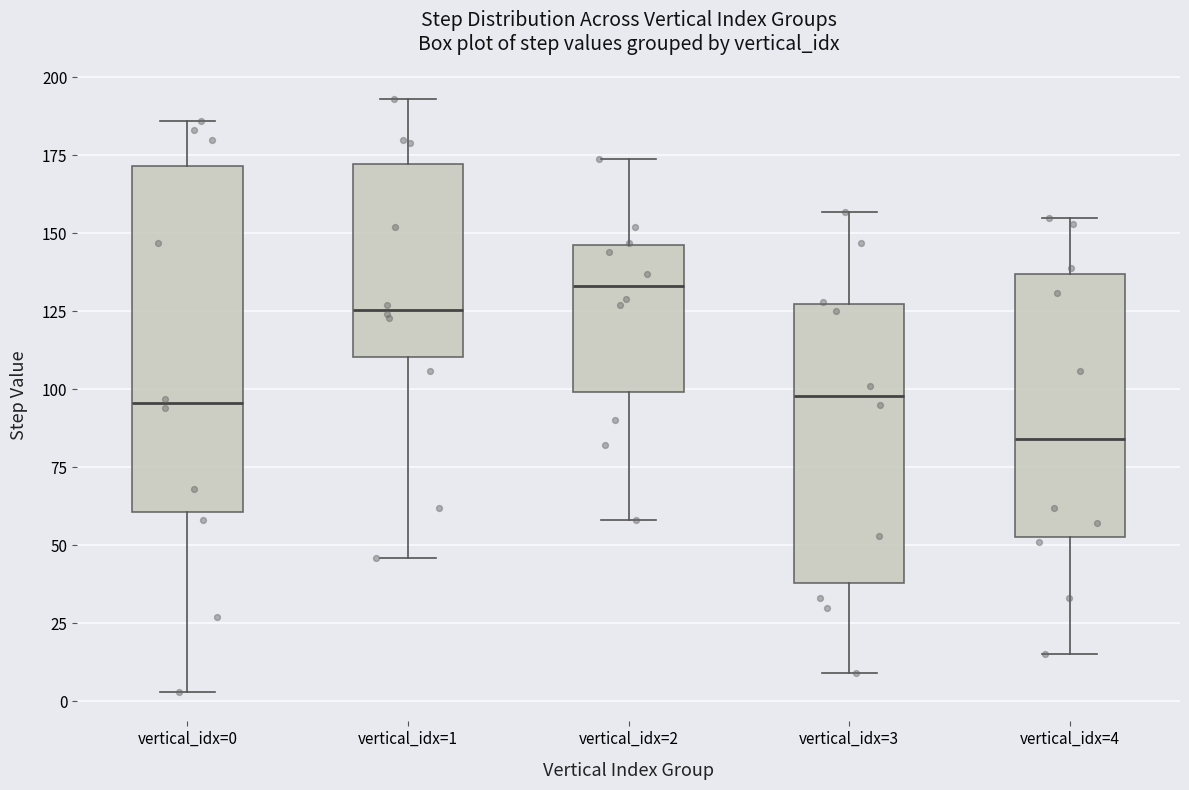

Reading left to right, read every box against the y-axis: the position of its median line, the range the box covers, and the ends of its whiskers. The values are not printed on the chart, so give them approximately, as read against the axis.

vertical_idx=0: median 95, box 60 to 170, whiskers 5 to 185
vertical_idx=1: median 125, box 110 to 170, whiskers 45 to 195
vertical_idx=2: median 135, box 100 to 145, whiskers 60 to 175
vertical_idx=3: median 100, box 40 to 125, whiskers 10 to 155
vertical_idx=4: median 85, box 55 to 135, whiskers 15 to 155